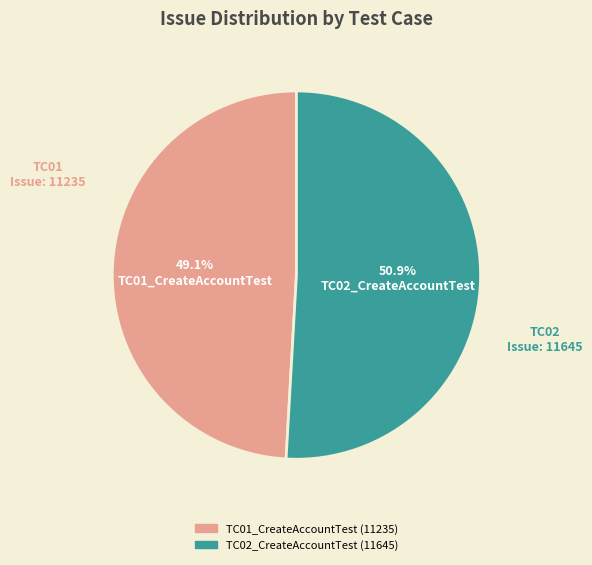

Which has a higher value, TC01_CreateAccountTest or TC02_CreateAccountTest?

TC02_CreateAccountTest